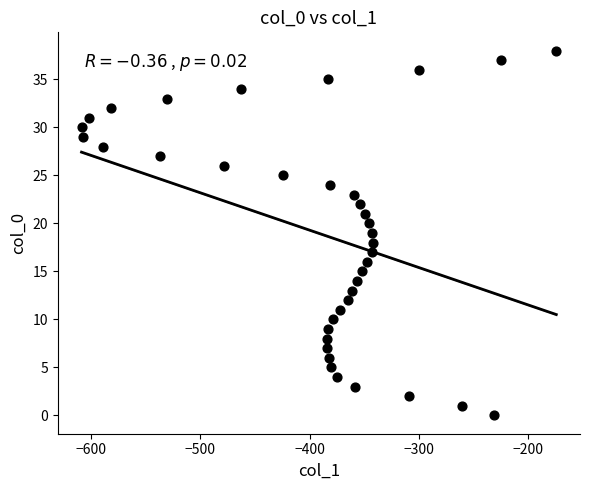

What is the range of Y values (max minus min)?

38